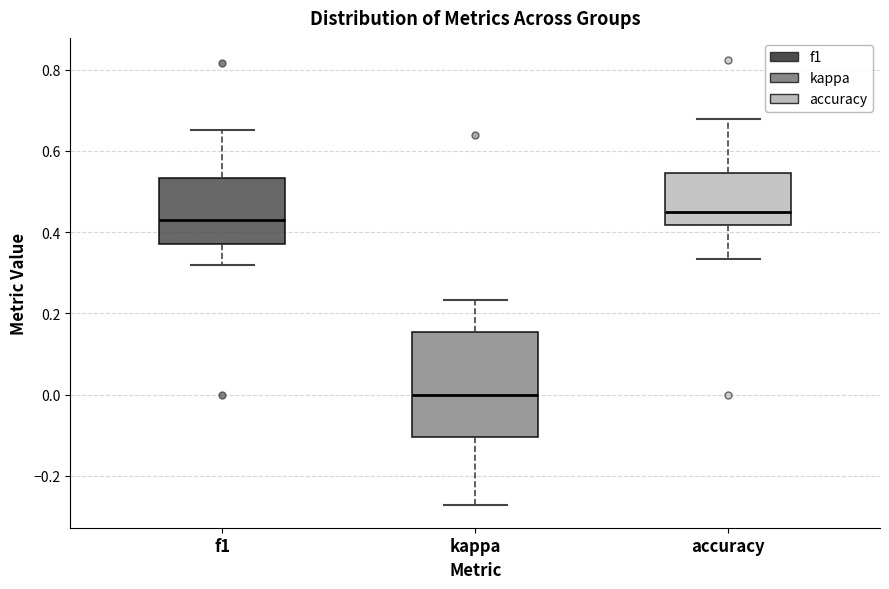

Reading left to right, read every box against the y-axis: the position of its median line, the range the box covers, and the ends of its whiskers. The values are not printed on the chart, so give them approximately, as read against the axis.

f1: median 0.42, box 0.38 to 0.54, whiskers 0.32 to 0.66
kappa: median 0.00, box -0.10 to 0.16, whiskers -0.28 to 0.24
accuracy: median 0.46, box 0.42 to 0.54, whiskers 0.34 to 0.68